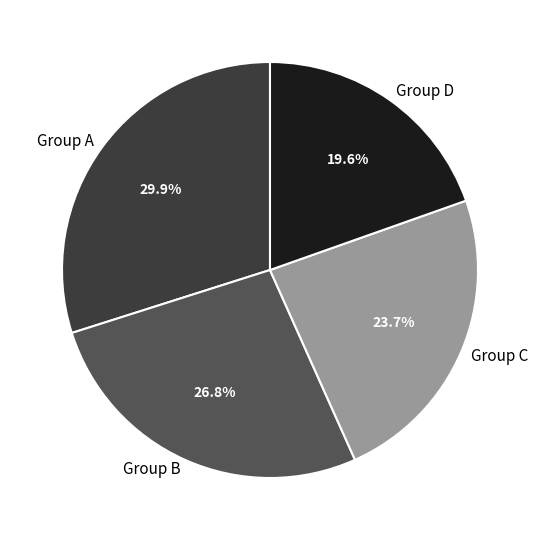

Rank the categories by value from lowest to highest.

Group D, Group C, Group B, Group A